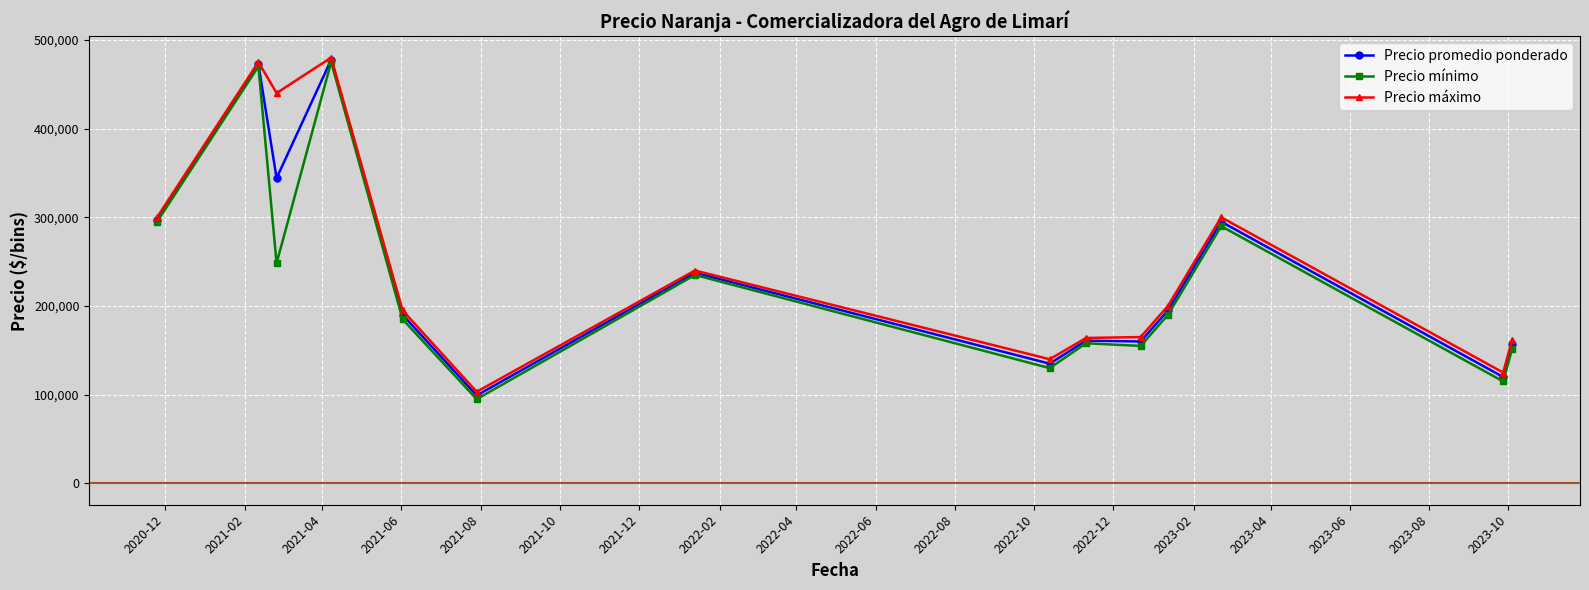

In Precio promedio ponderado, how many points are higher than both neighbors (excluding endpoints)?

5